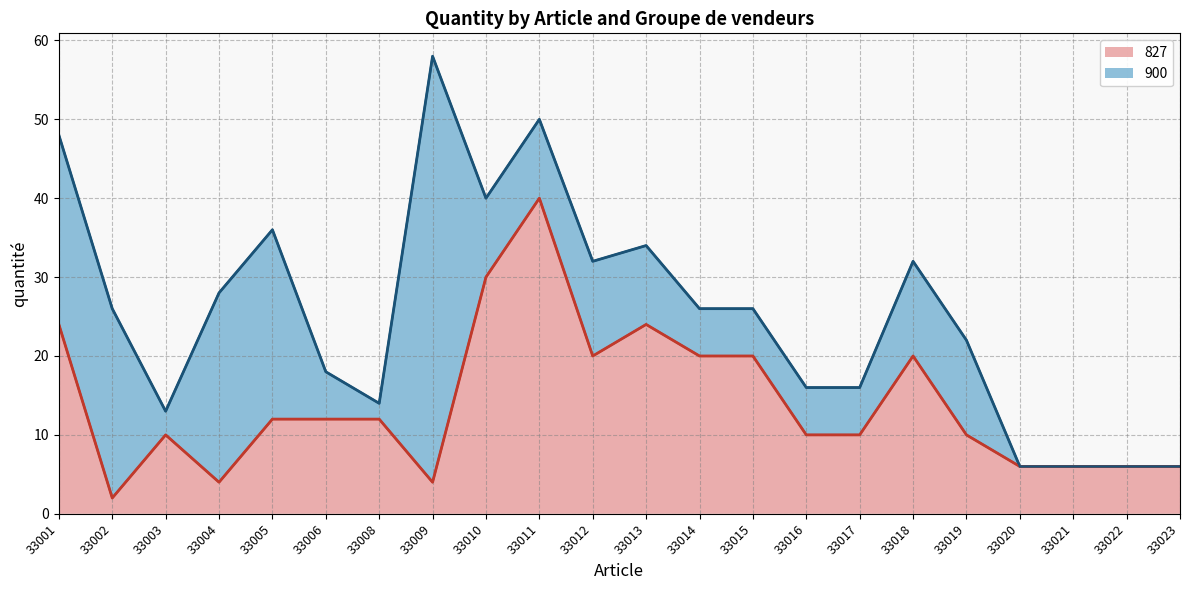

Is it true that 827 equals 10 at 33017?

True